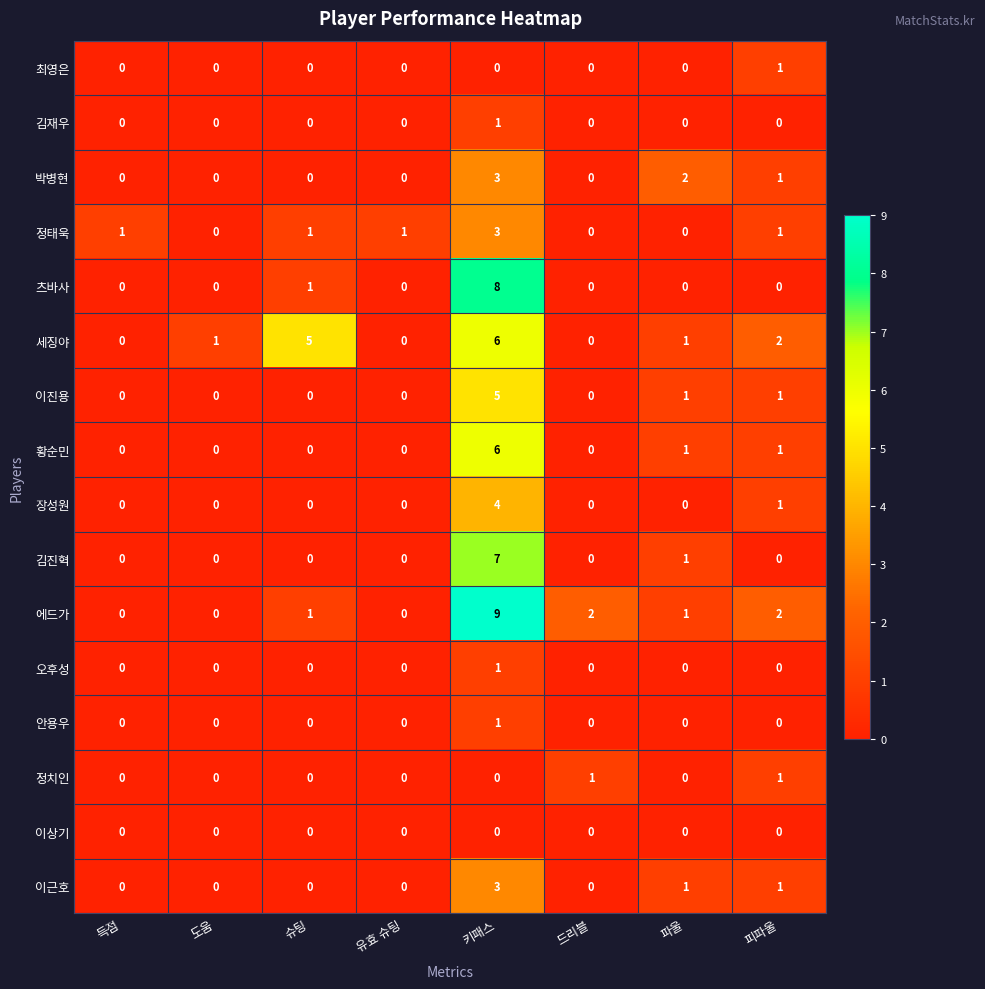

Which label corresponds to the largest value in the chart?

키패스